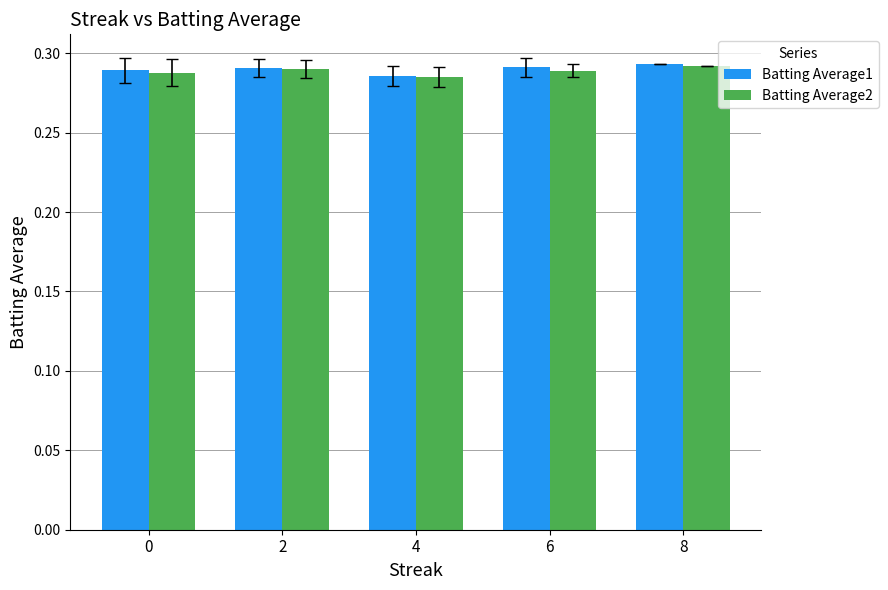

What is the total value across all series at 0?

0.6